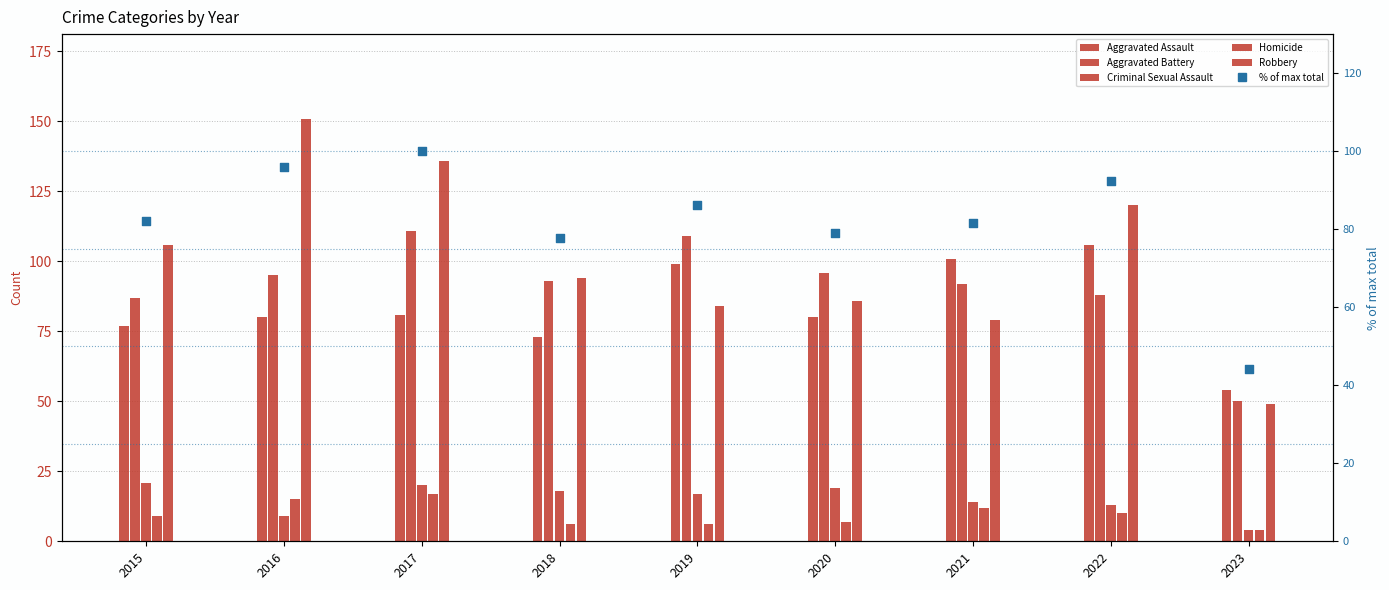

At how many categories does at least one series exceed 42?

9